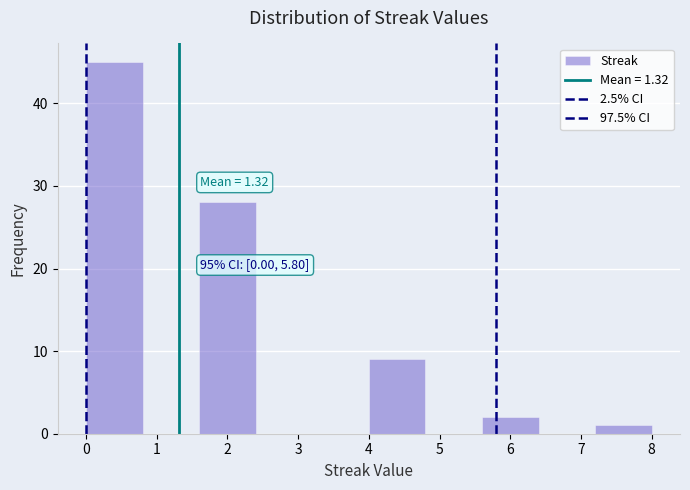

Over which range of the x-axis is the bar tallest?

0.0 to 0.8